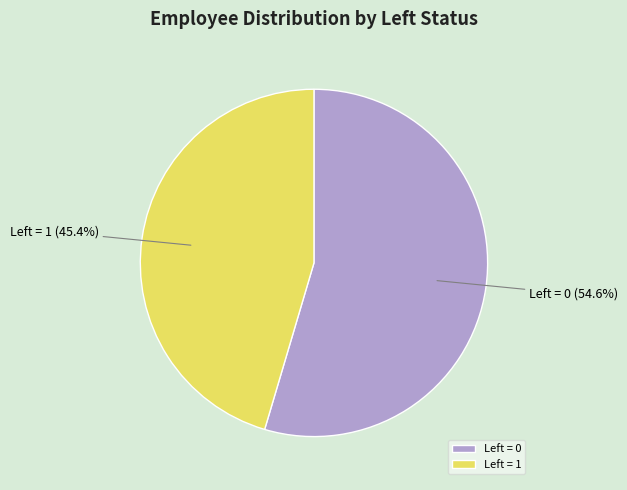

What is the smallest slice in the pie chart?

Left = 1